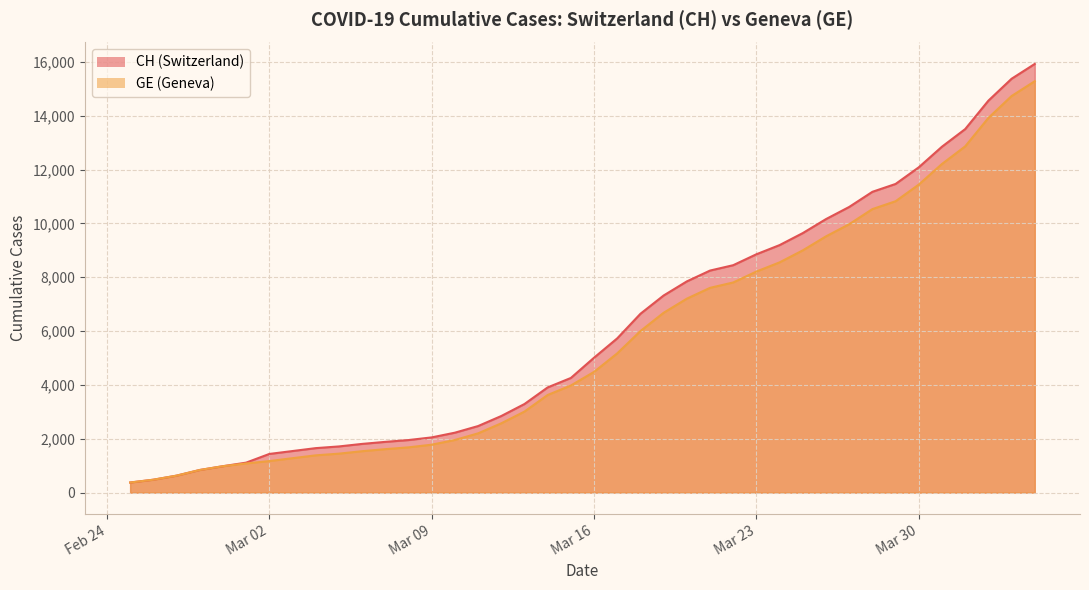

Which series changed the most between 2020-03-03 and 2020-03-25?

CH